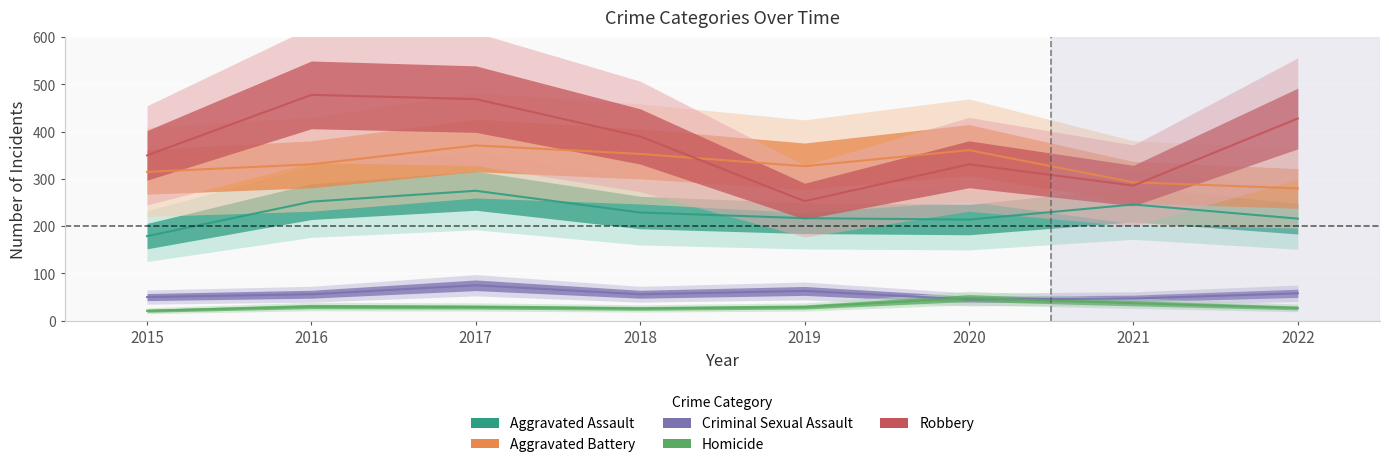

How many data points in Criminal Sexual Assault are above 56?

3